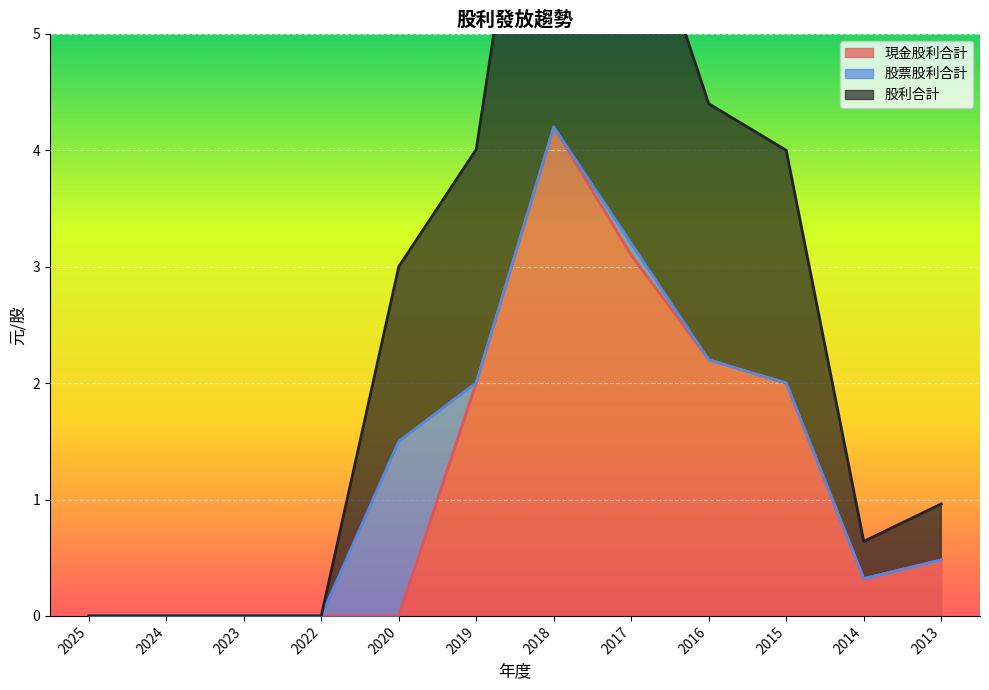

Which category has the highest value in the 現金股利合計 series?

2018